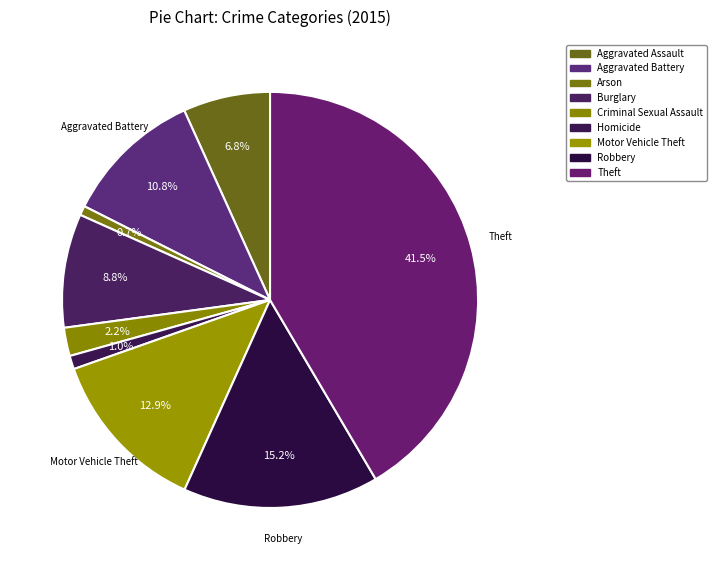

How many slices are in this pie chart?

9